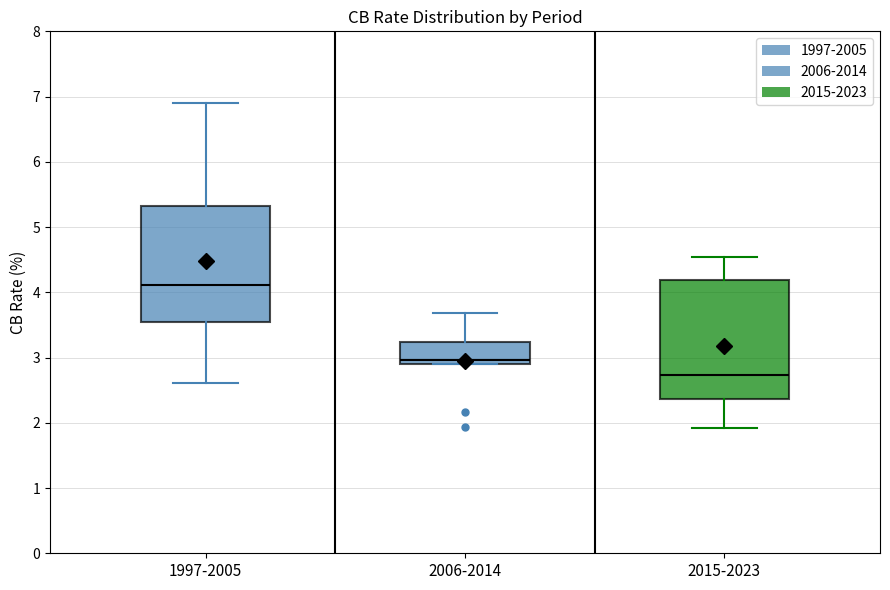

Reading left to right, read every box against the y-axis: the position of its median line, the range the box covers, and the ends of its whiskers. The values are not printed on the chart, so give them approximately, as read against the axis.

1997-2005: median 4.1, box 3.6 to 5.3, whiskers 2.6 to 6.9
2006-2014: median 3.0, box 2.9 to 3.2, whiskers 2.9 to 3.7
2015-2023: median 2.7, box 2.4 to 4.2, whiskers 1.9 to 4.5